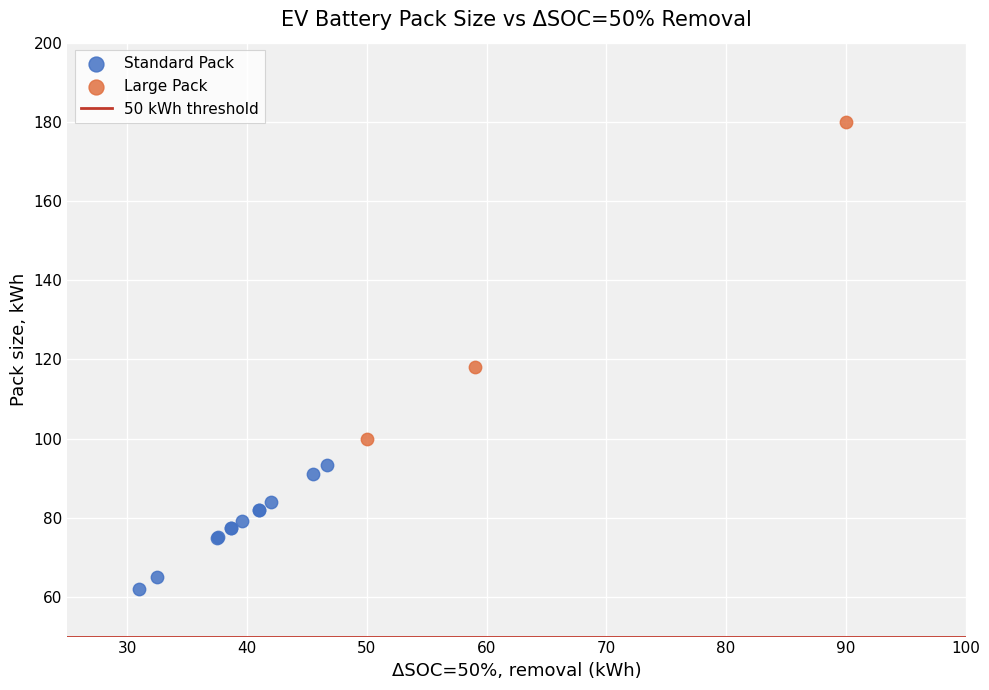

Which series has the largest Y range (max minus min)?

Large Pack